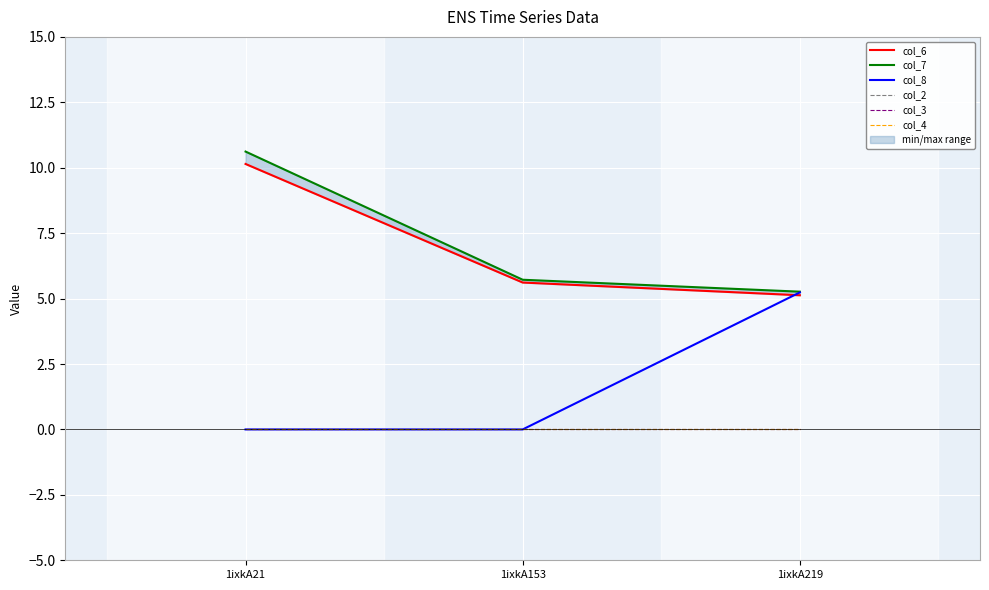

What is the spread (max minus min) of values at 1ixkA219?

5.3